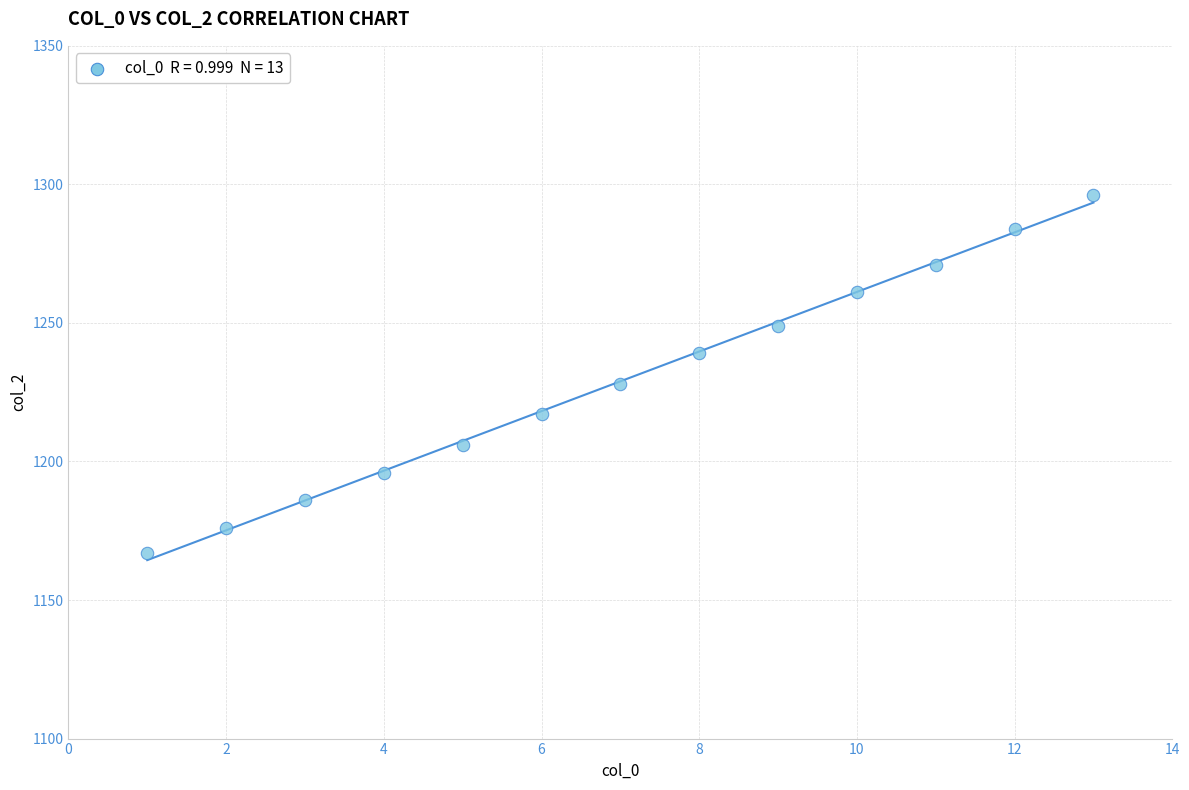

What Y value in the scatter plot is closest to 1231?

1228